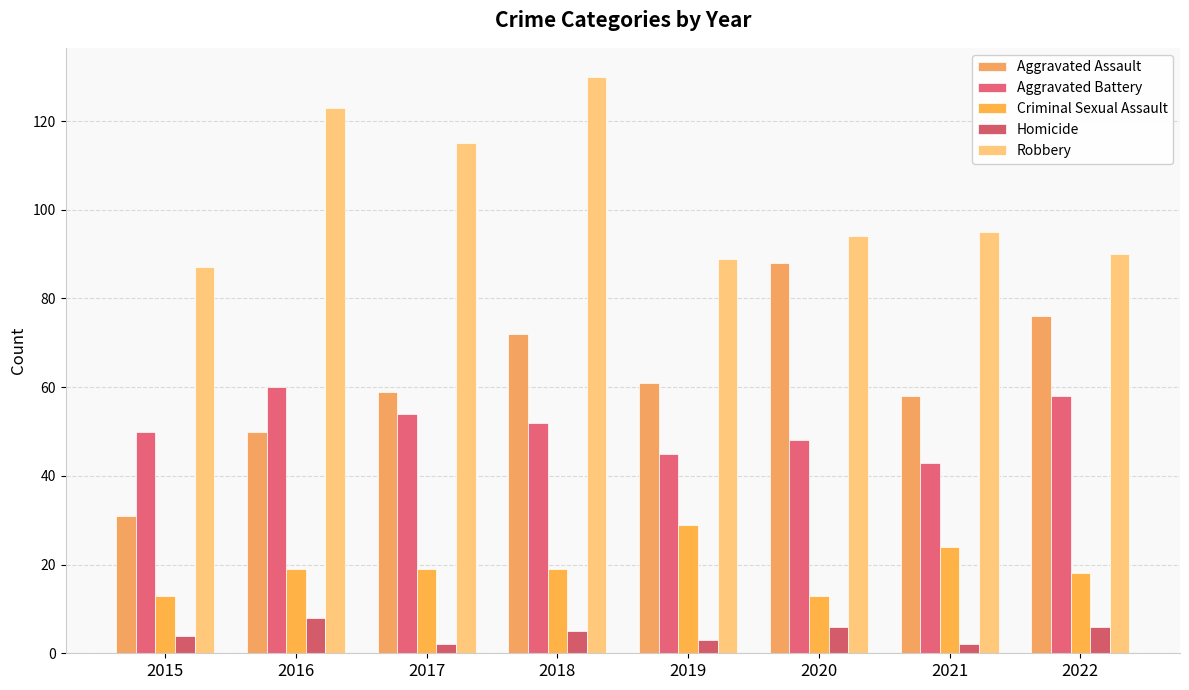

At which label does Aggravated Assault first exceed 61?

2018